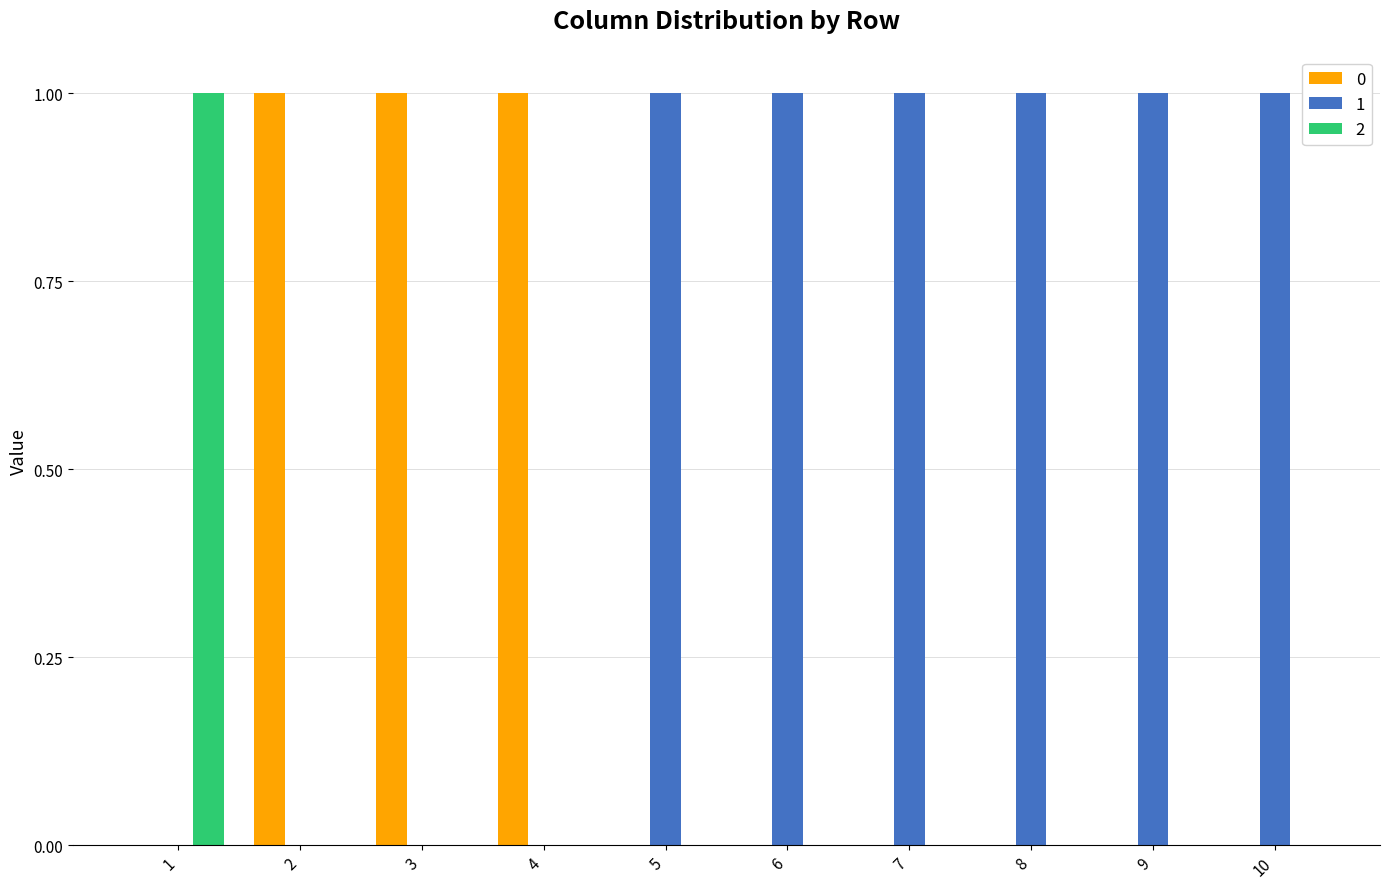

Is the value of 1 at 10 greater than the value of 2 at 9?

Yes